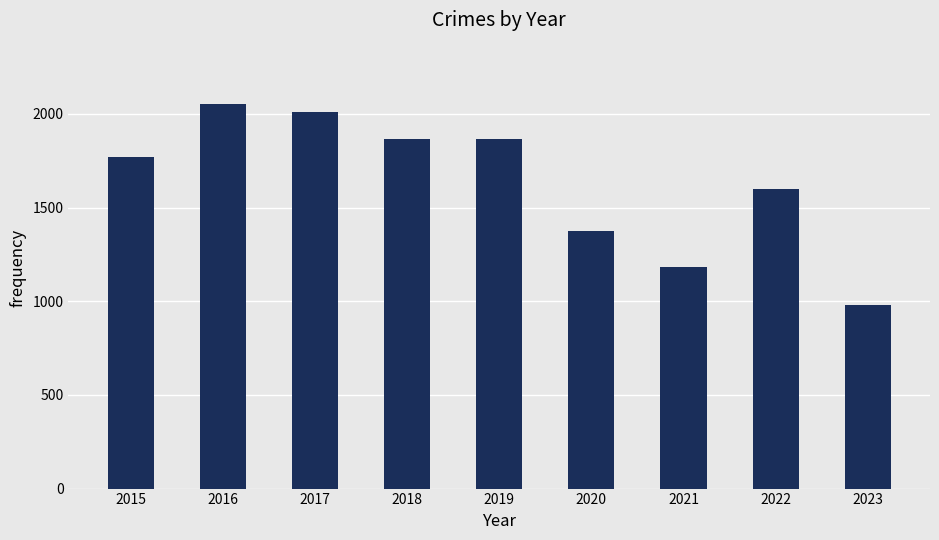

Between 2021 and 2020, which is larger?

2020